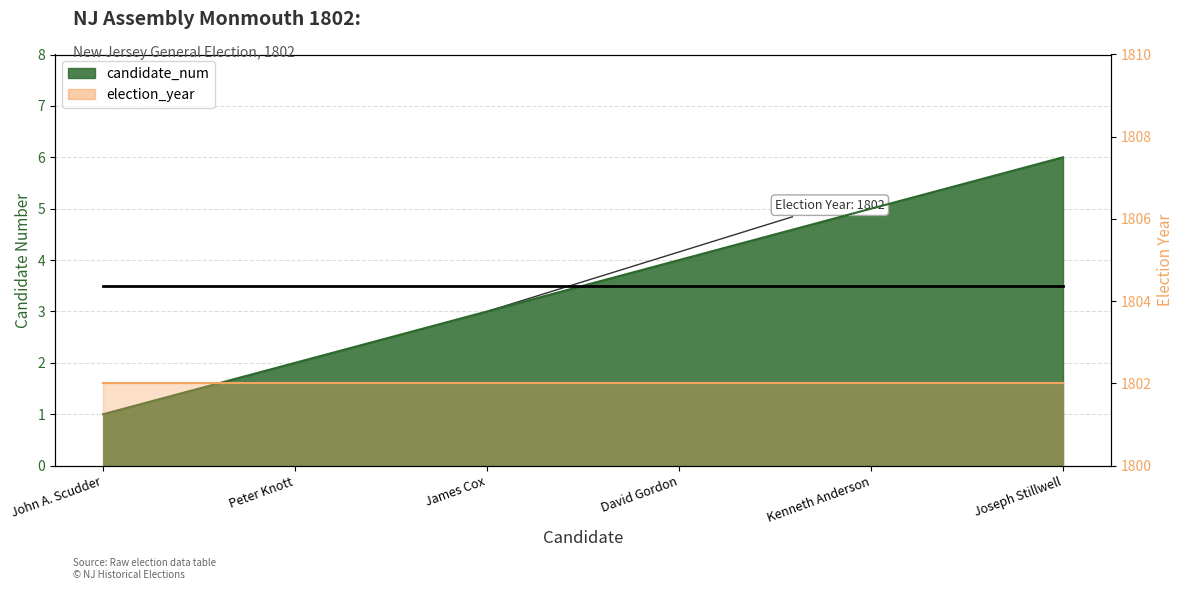

The value at John A. Scudder is 1. True or false?

True